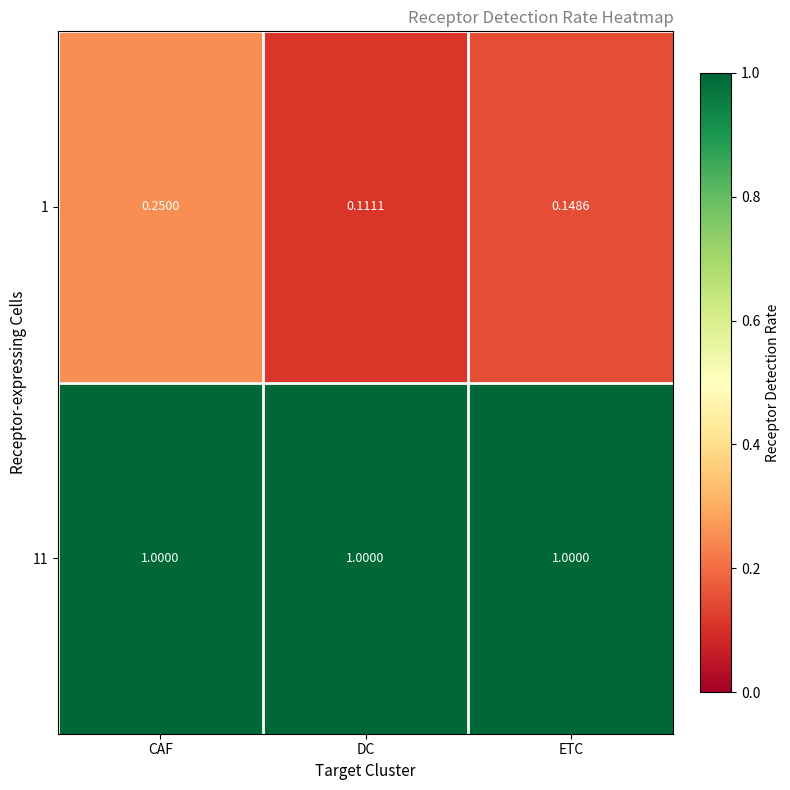

Is the value of 11 at CAF greater than the value of 1 at DC?

Yes